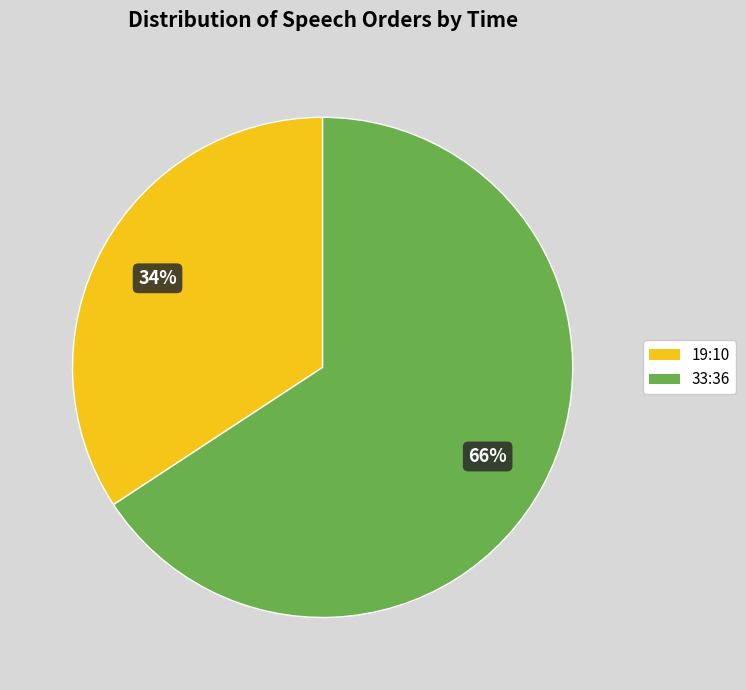

Does any single category account for the majority?

Yes